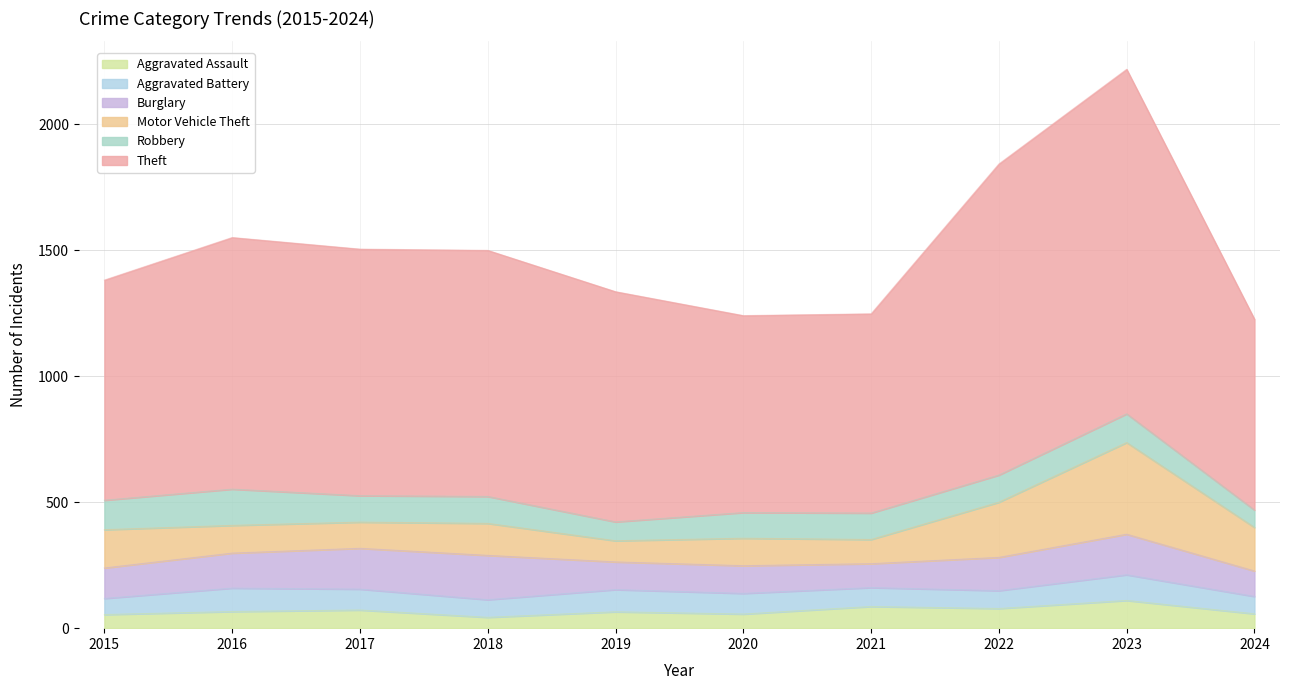

Where is the first local minimum for Aggravated Assault?

2018